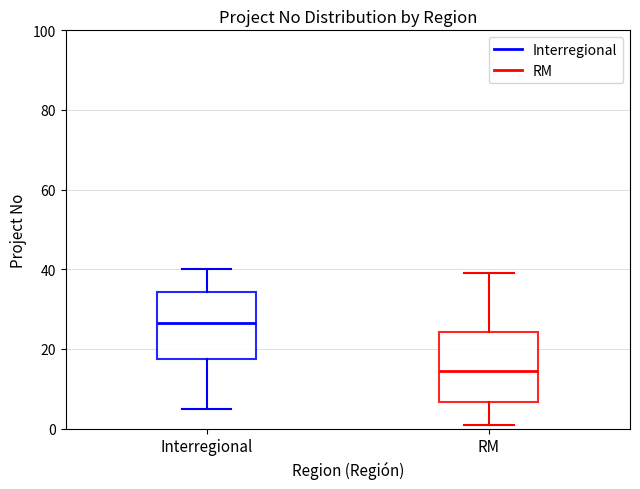

Reading left to right, transcribe this box plot: for each box, give where its median line is, the range the box spans, and where its two whiskers end, as read against the y-axis. The values are not printed on the chart, so give them approximately, as read against the axis.

Interregional: median 26, box 18 to 34, whiskers 6 to 40
RM: median 14, box 6 to 24, whiskers 2 to 40